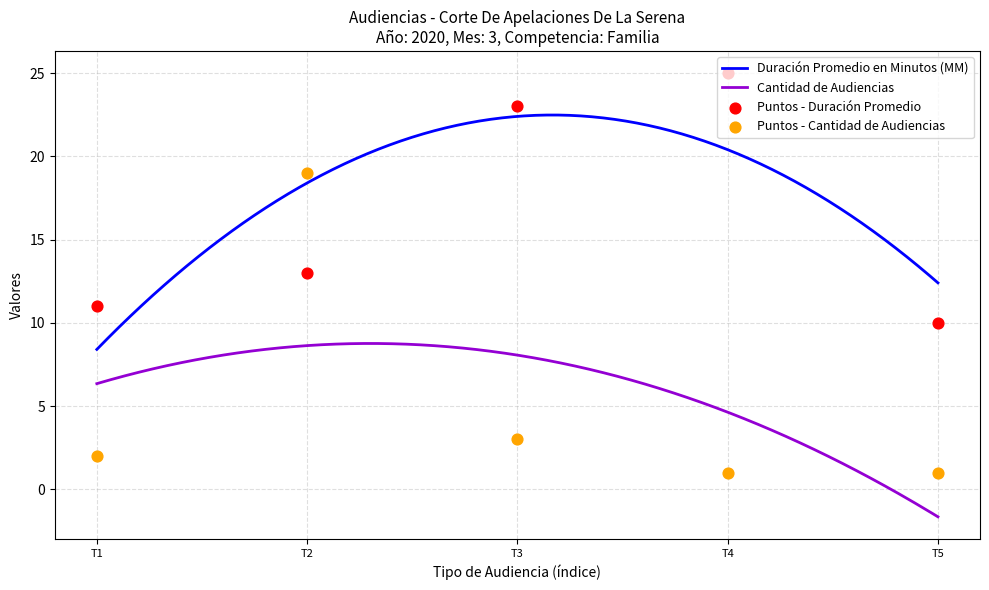

What is the maximum value for Cantidad de Audiencias?

8.8